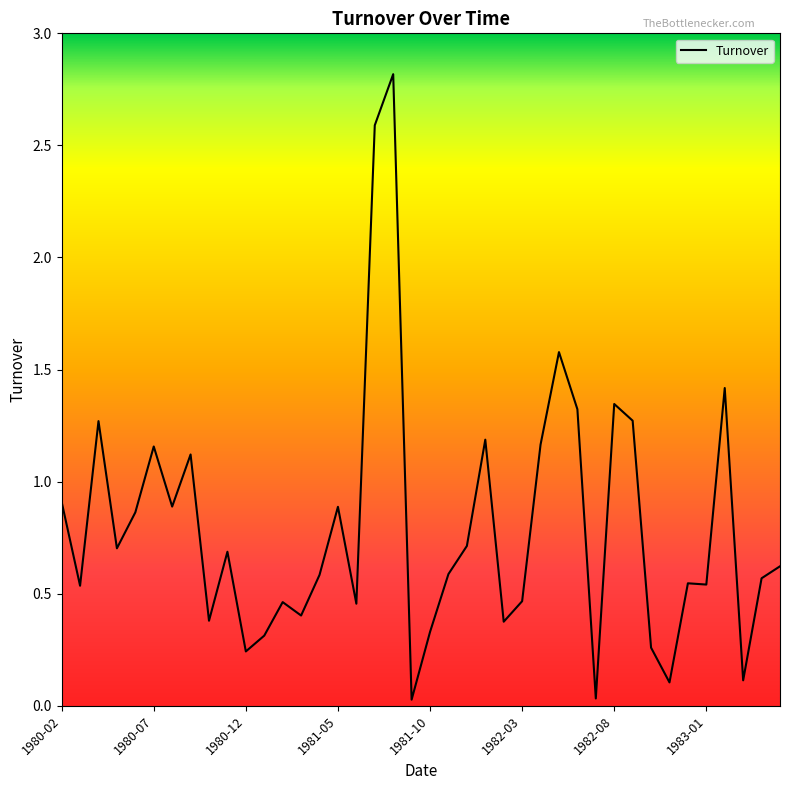

What is the difference between the maximum and minimum values?

2.8